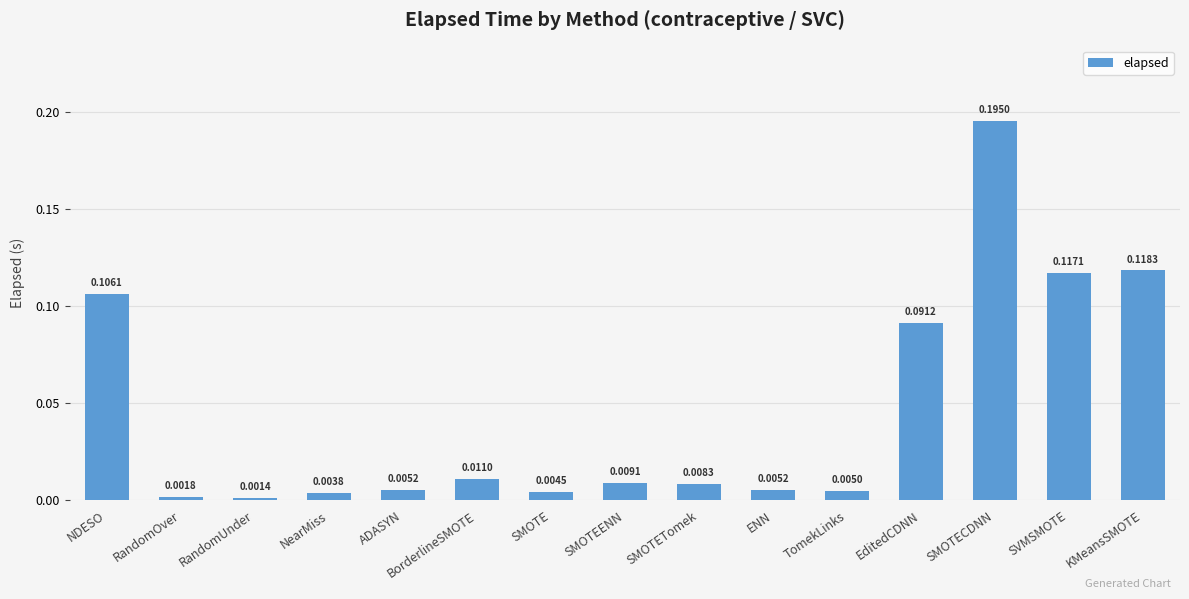

What is the sum of all values?

0.7